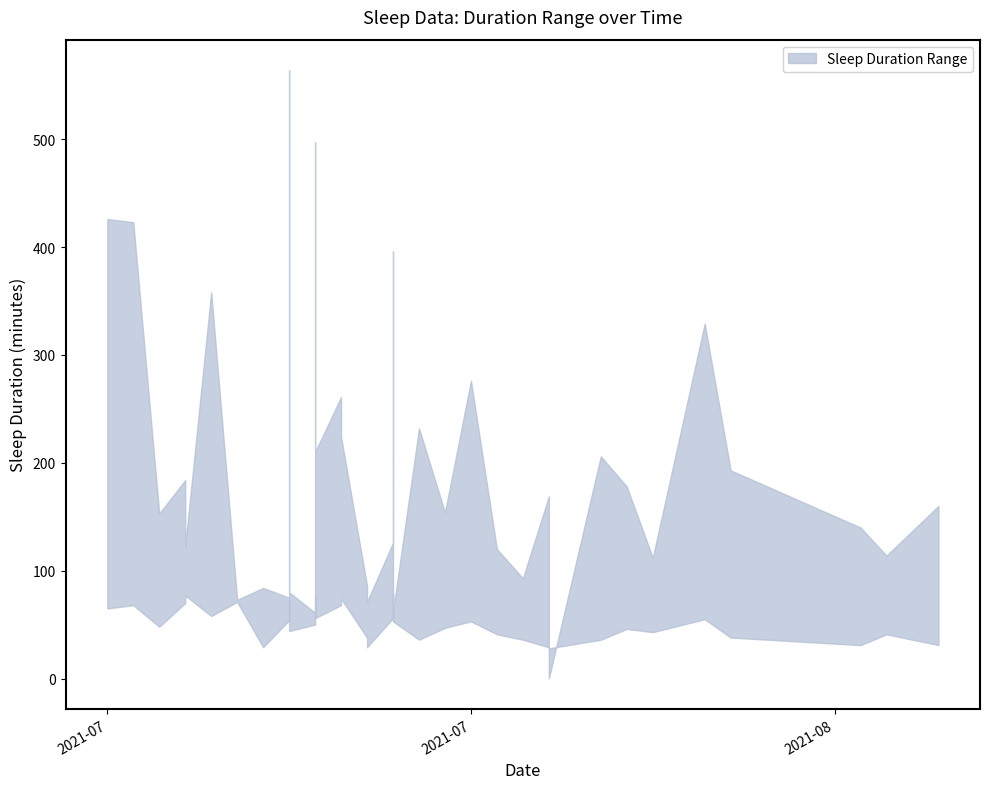

How many lines are shown in the chart?

2